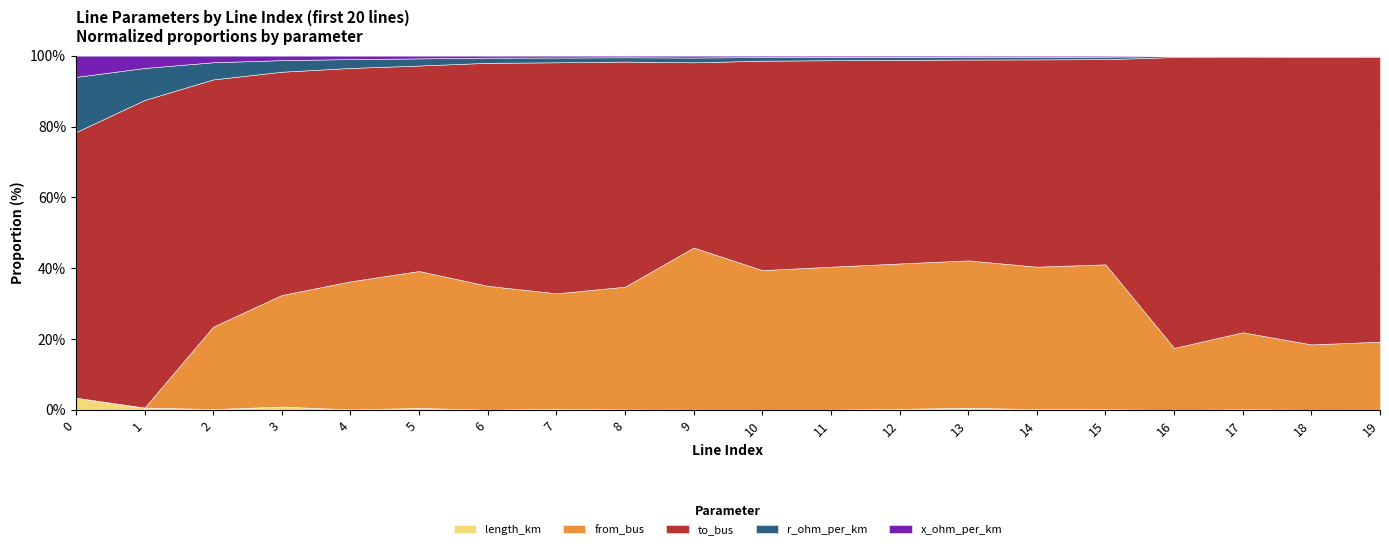

List the labels in order of x_ohm_per_km value, largest first.

0, 1, 2, 3, 4, 5, 6, 7, 8, 9, 10, 11, 12, 13, 14, 15, 16, 17, 18, 19